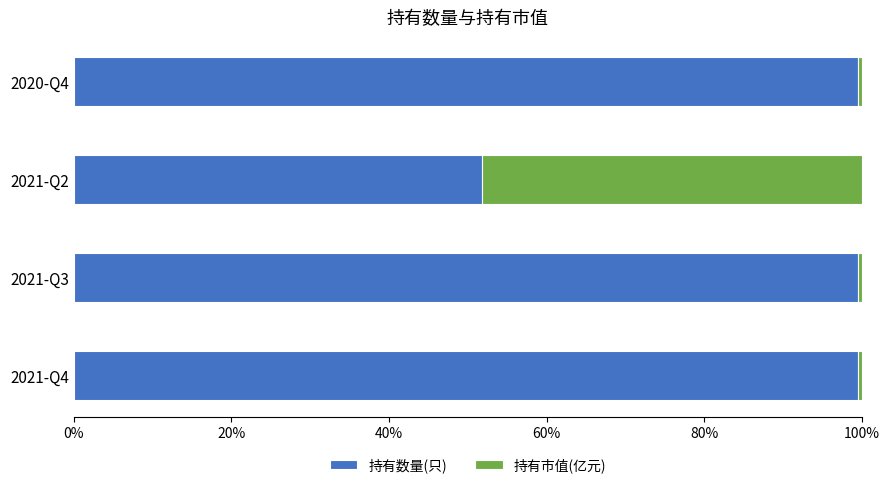

What is the average value of the 持有数量(只) series?

87.6